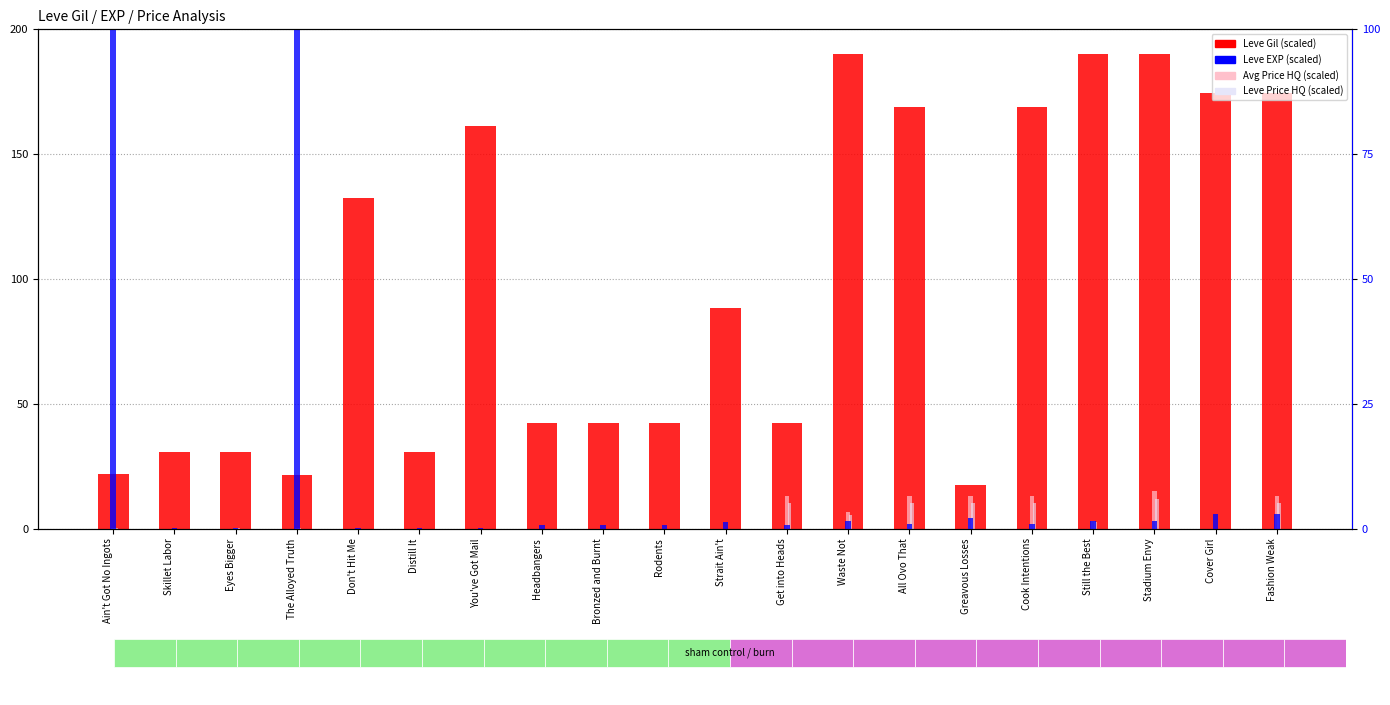

What position from the right is Cover Girl?

2